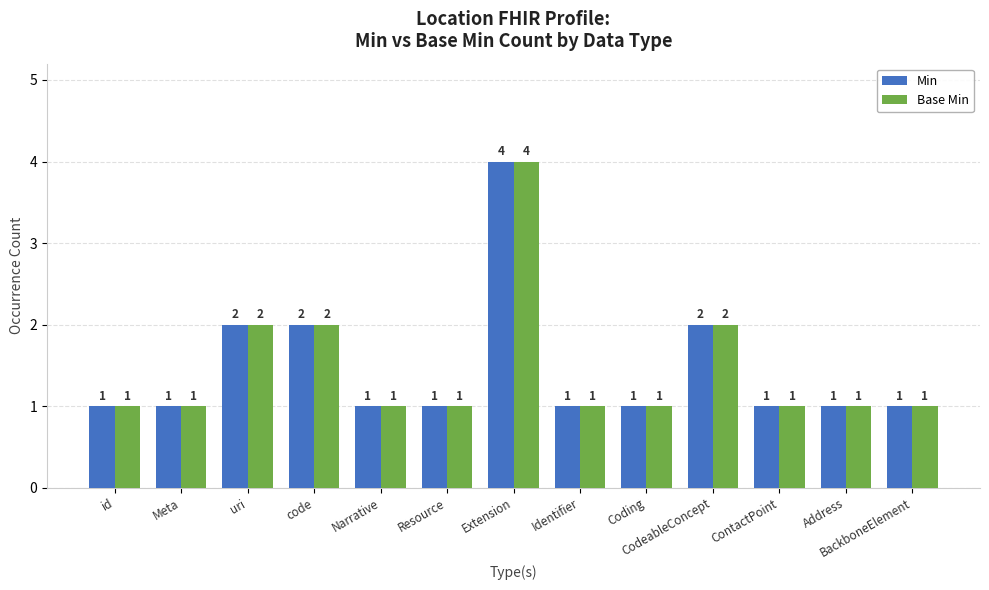

Does the chart contain stacked bars?

No